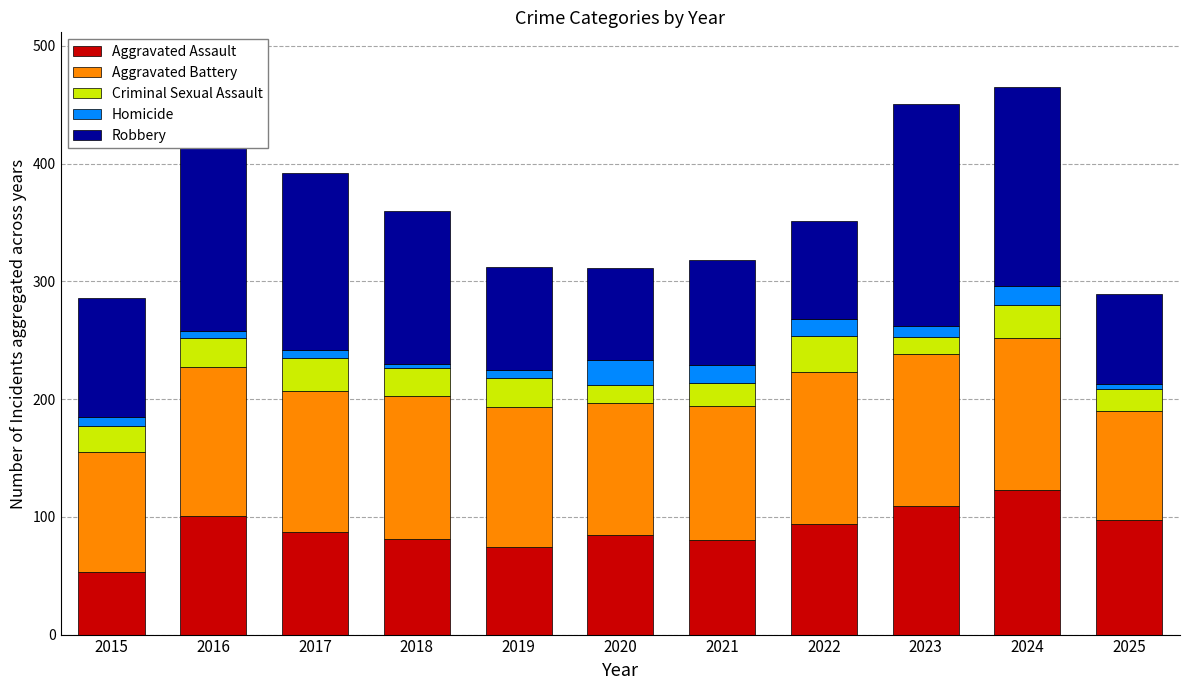

What is the highest value of the Aggravated Assault series?

123